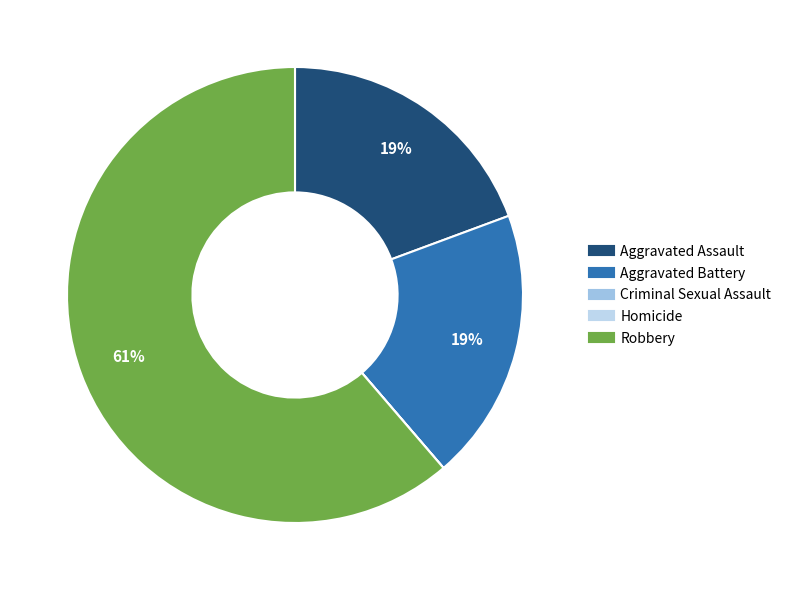

Which category has the smallest portion of the pie?

Criminal Sexual Assault